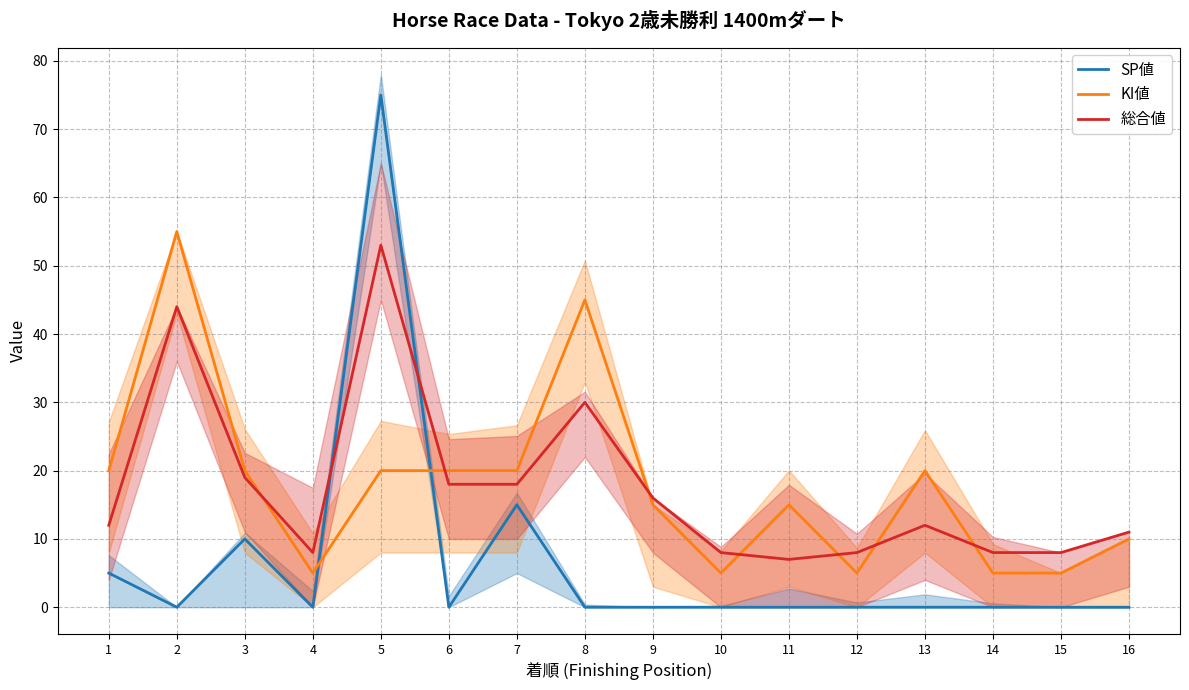

What is the approximate value of 総合値 at 7, to the nearest 10?

20